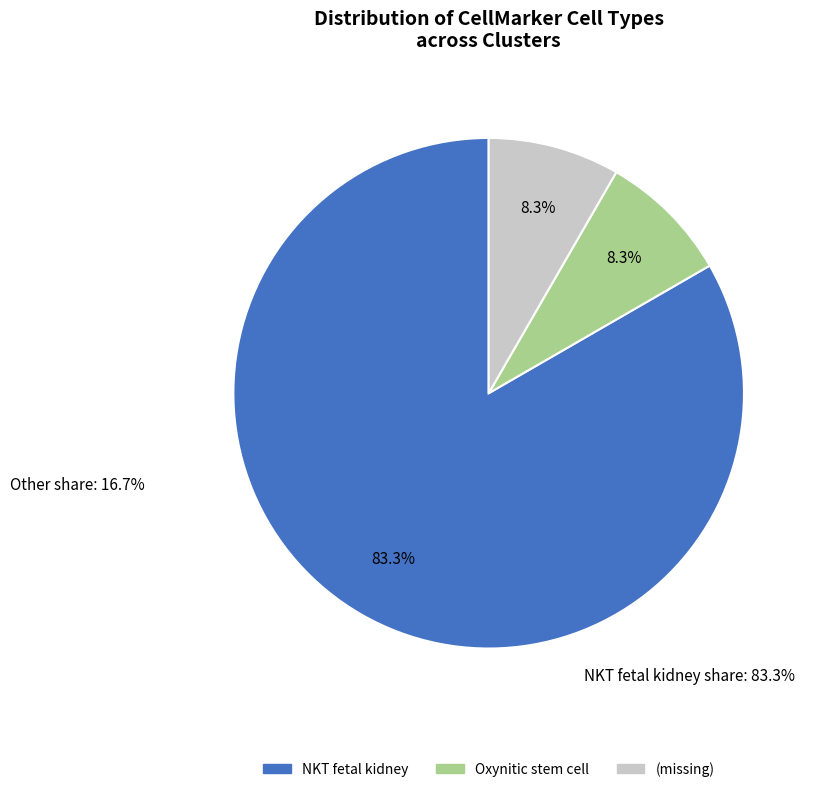

What is the largest slice in the pie chart?

NKT fetal kidney